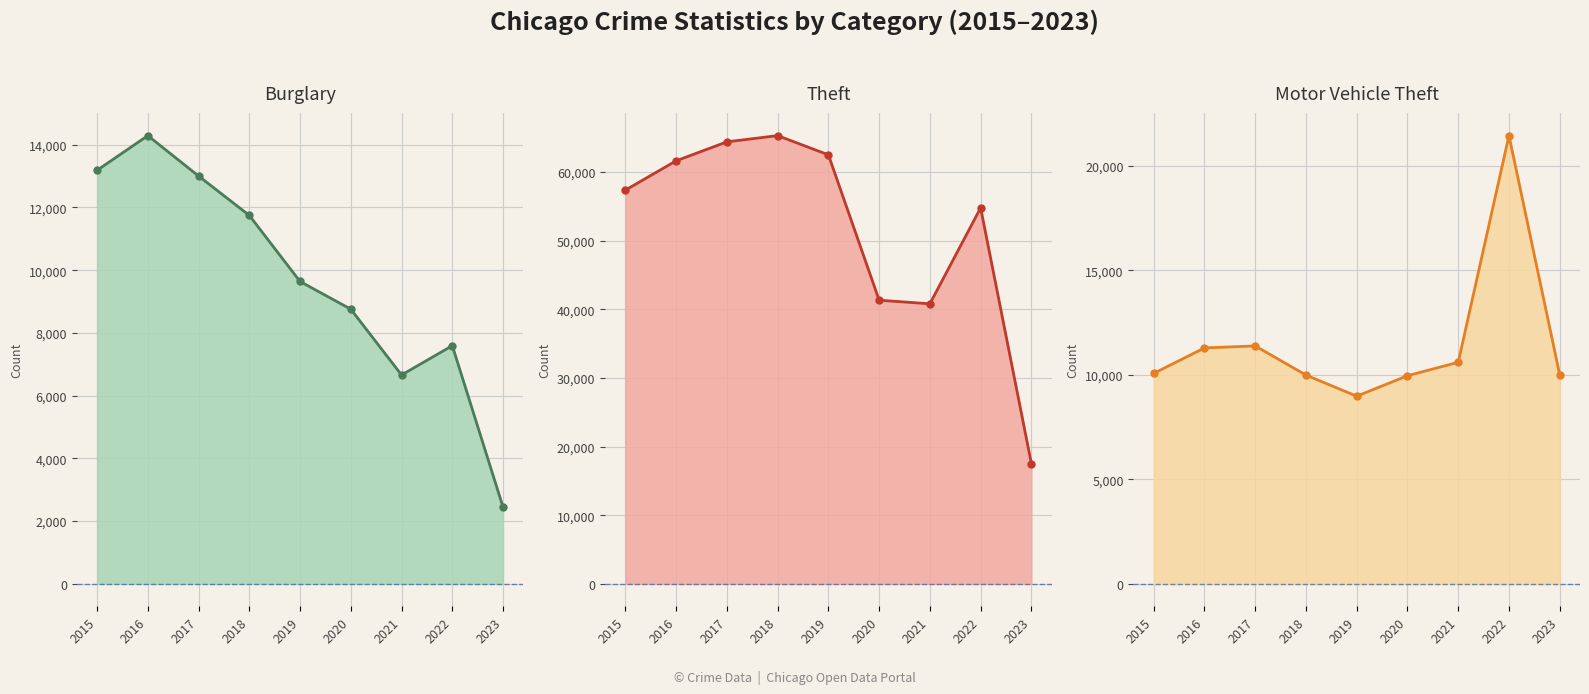

True or false: Theft and Burglary intersect in this chart.

False